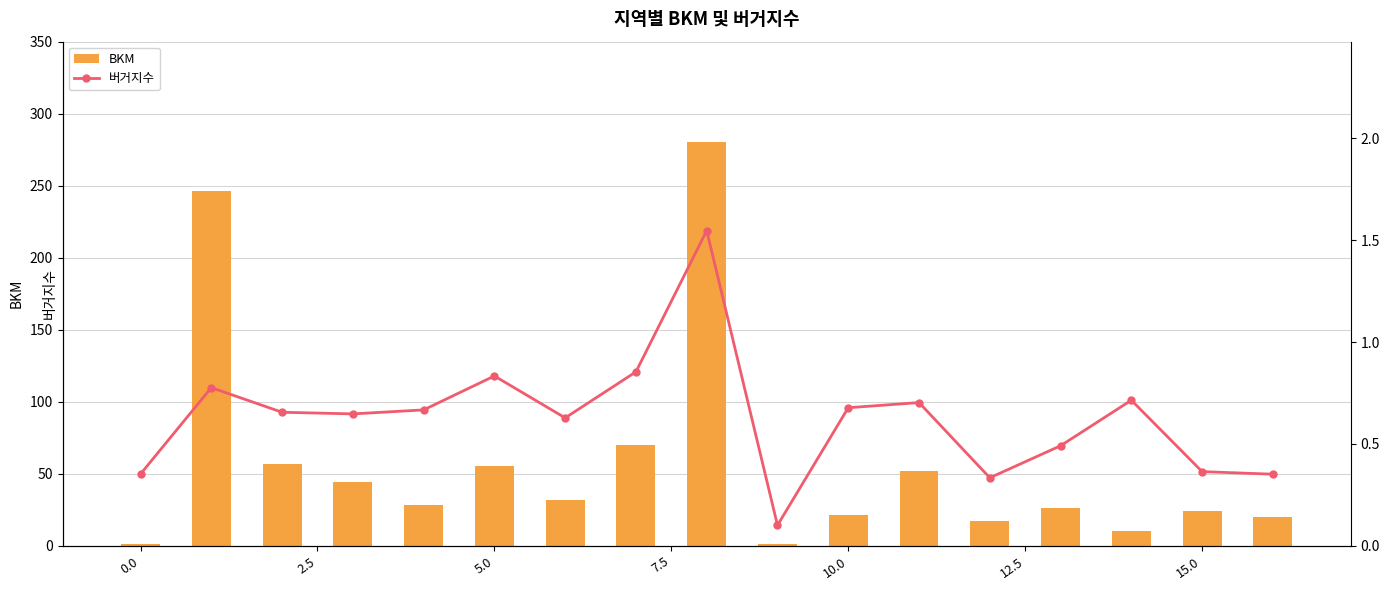

Read the BKM value at 9.

1.0